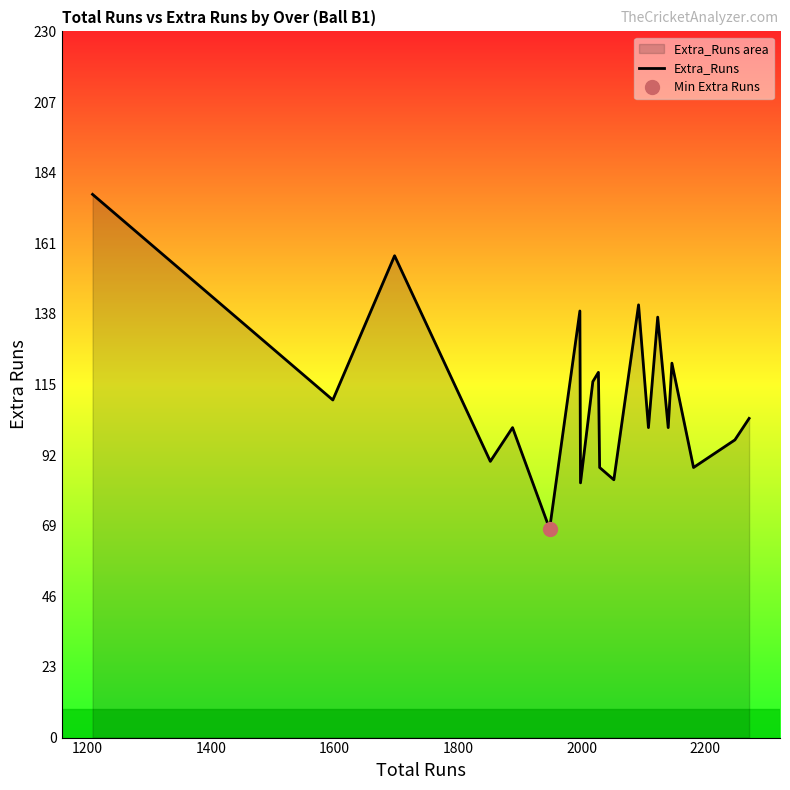

What is the minimum value for Extra_Runs?

68